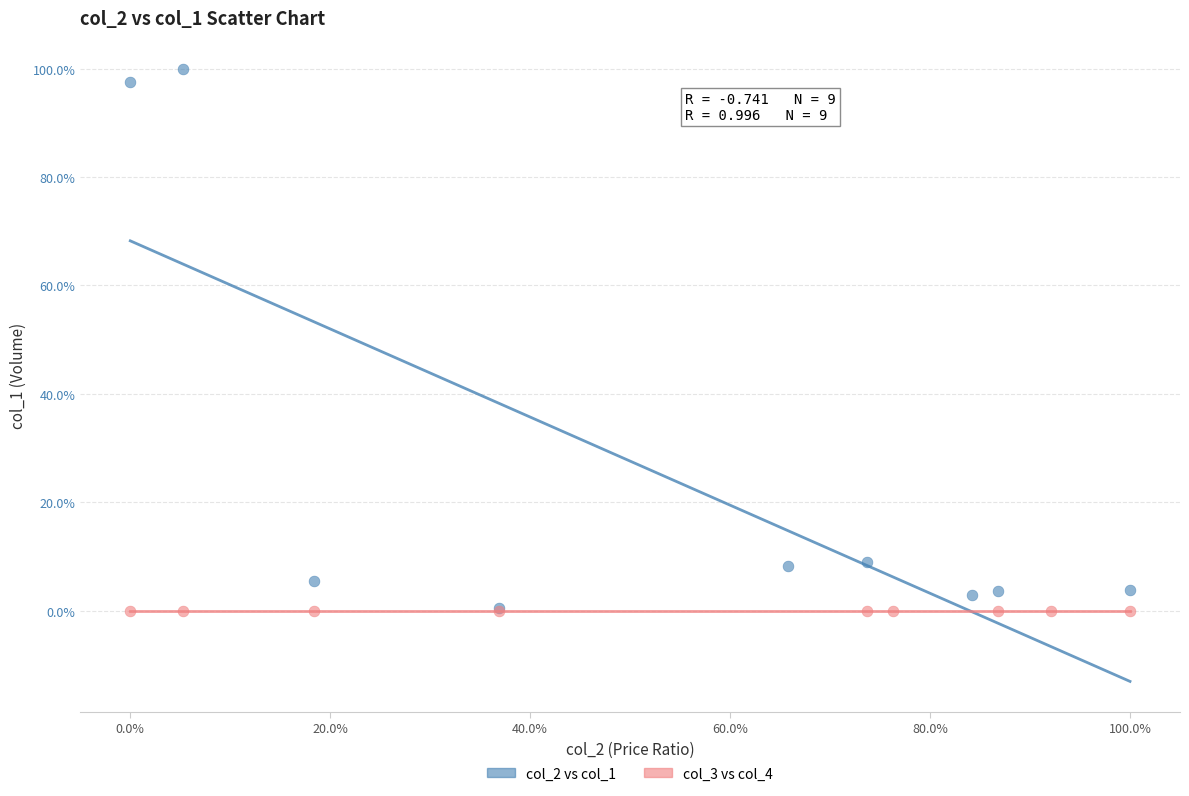

Which series has the largest Y range (max minus min)?

col_2 vs col_1